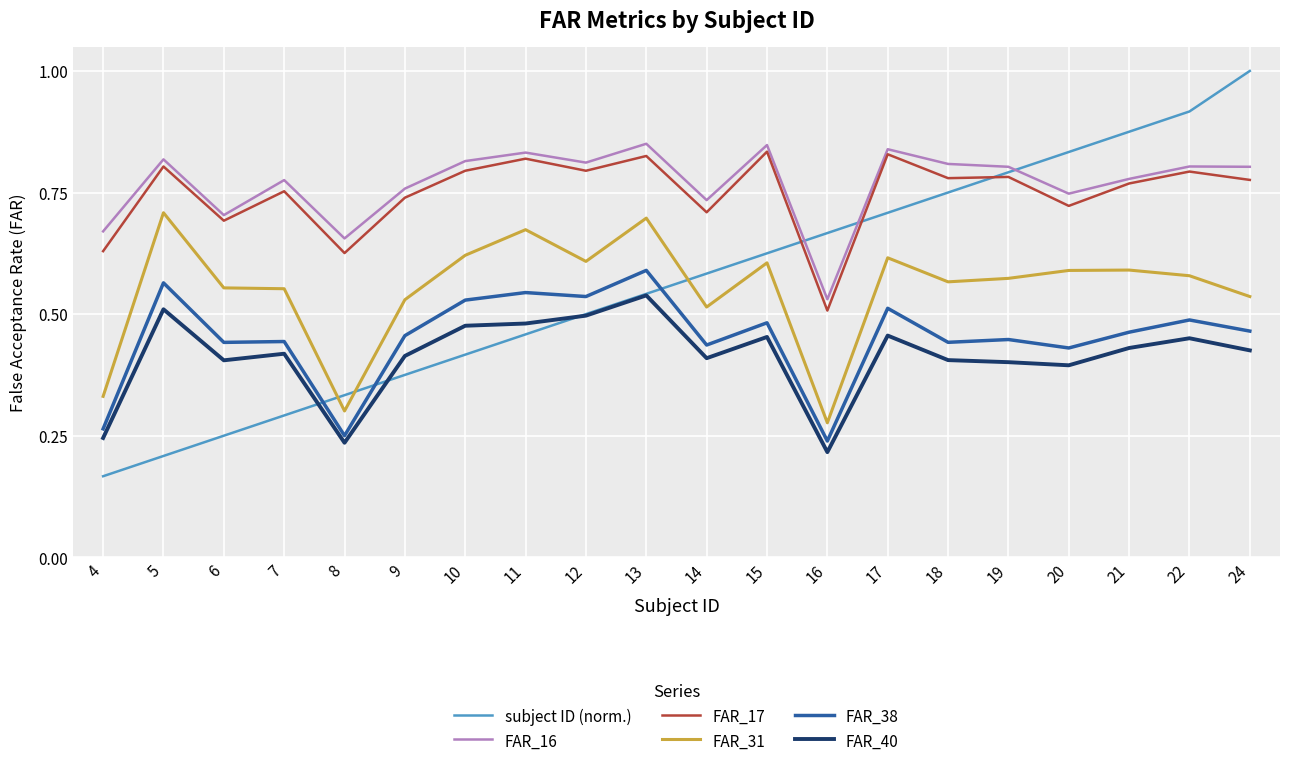

At which category does the chart reach its minimum across all series?

4